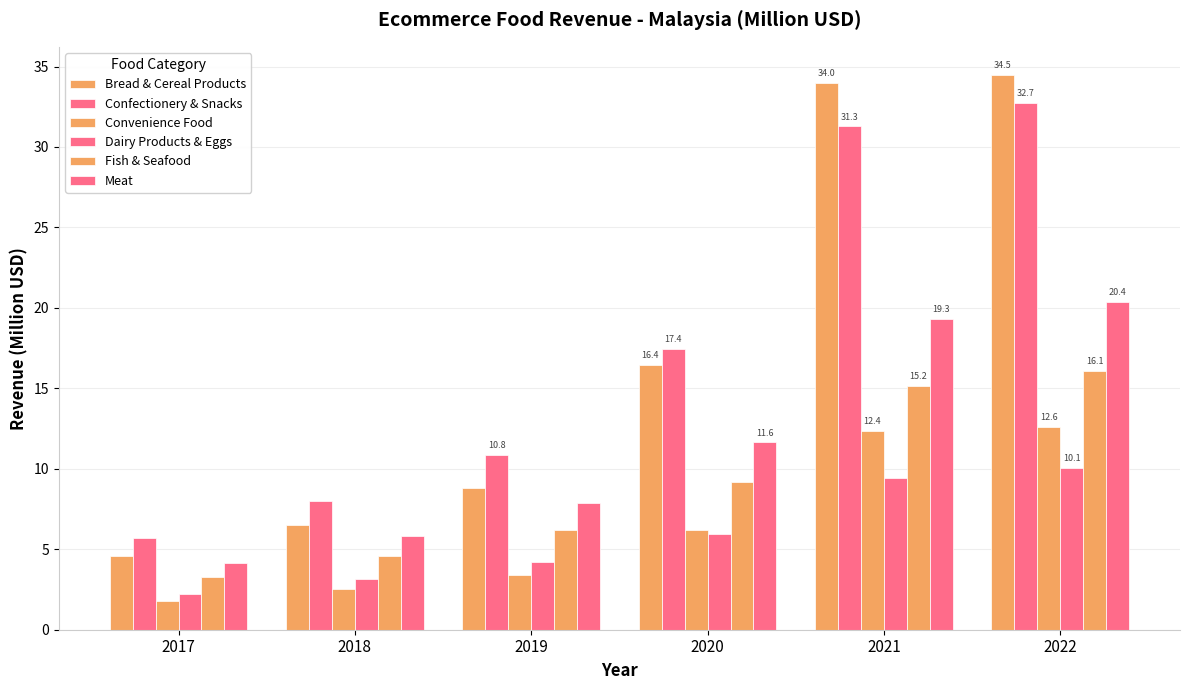

At which category does the chart reach its peak across all series?

2022